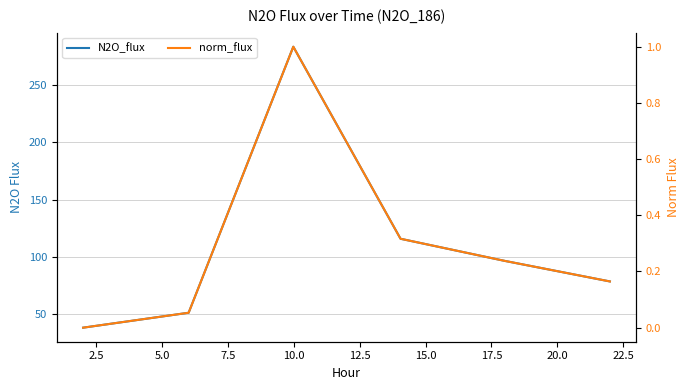

What is the sum of all N2O_flux values?

664.5